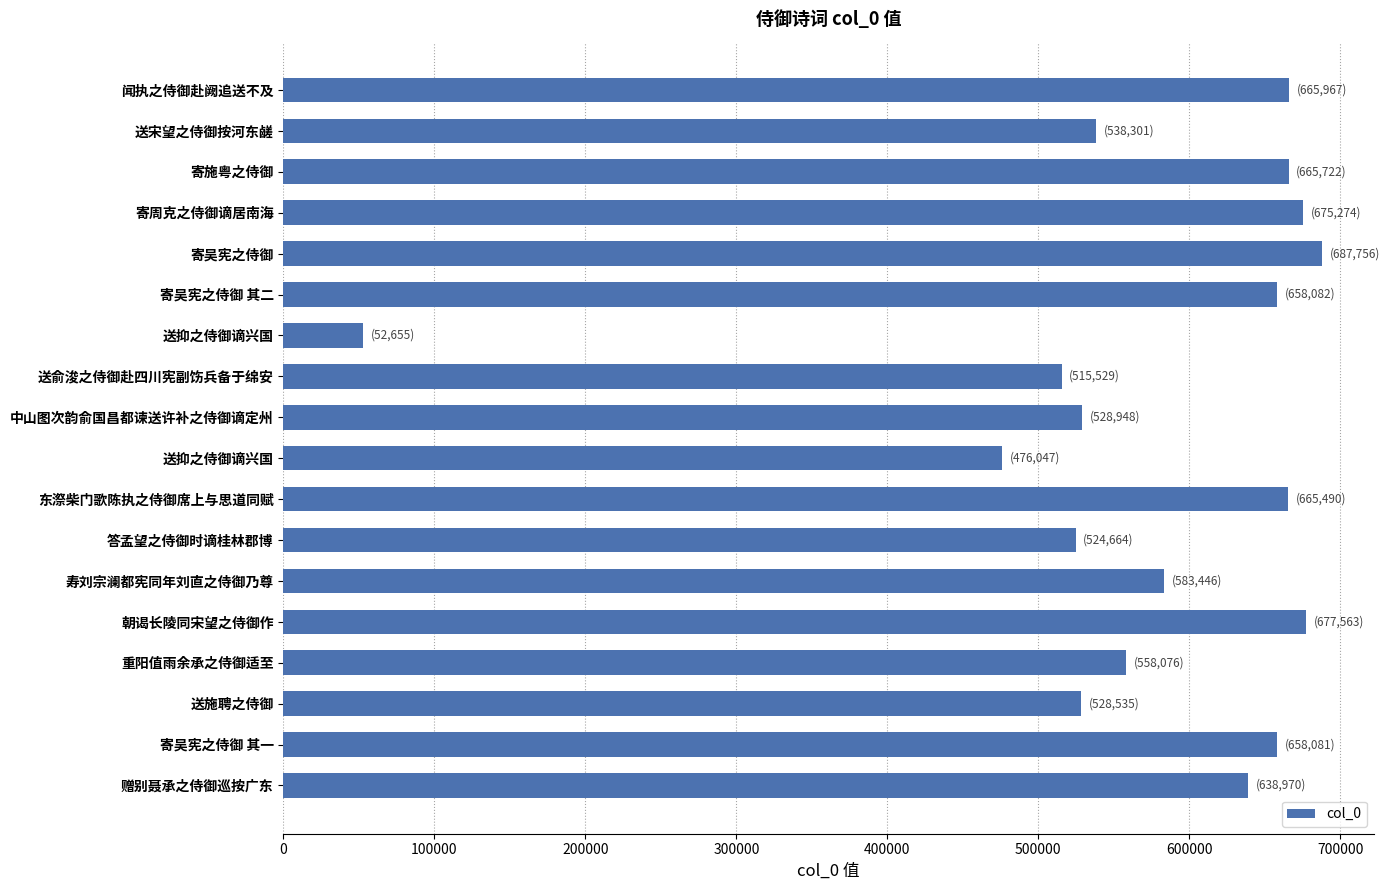

What is the greatest value displayed?

687756